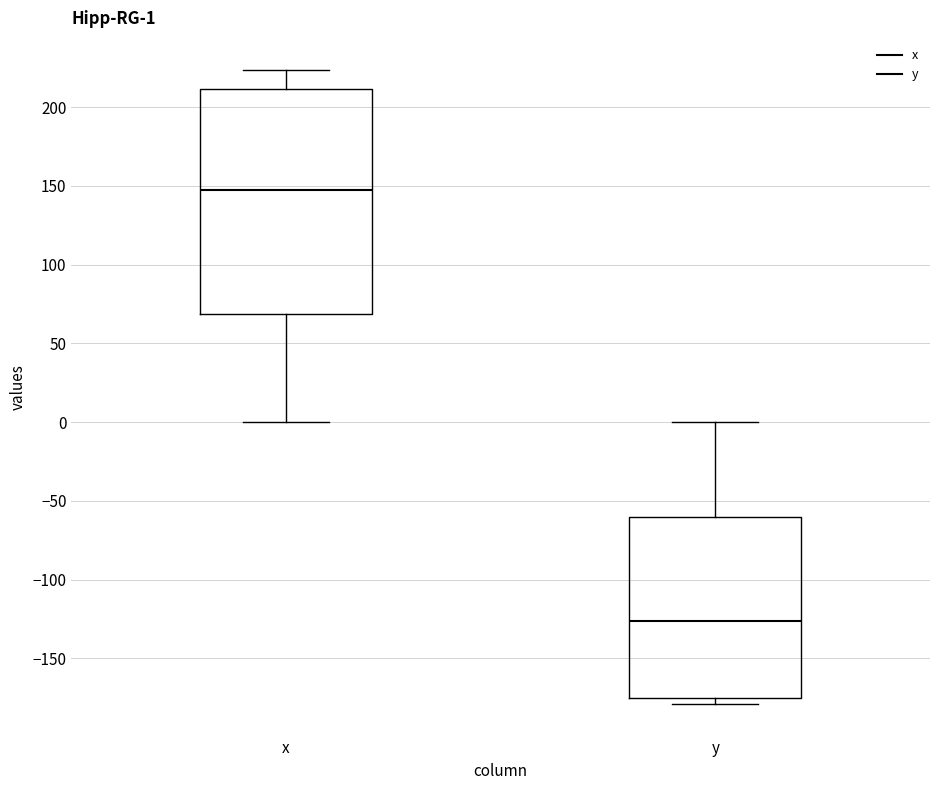

Comparing the boxes themselves (not the whiskers), which one is the tallest?

x